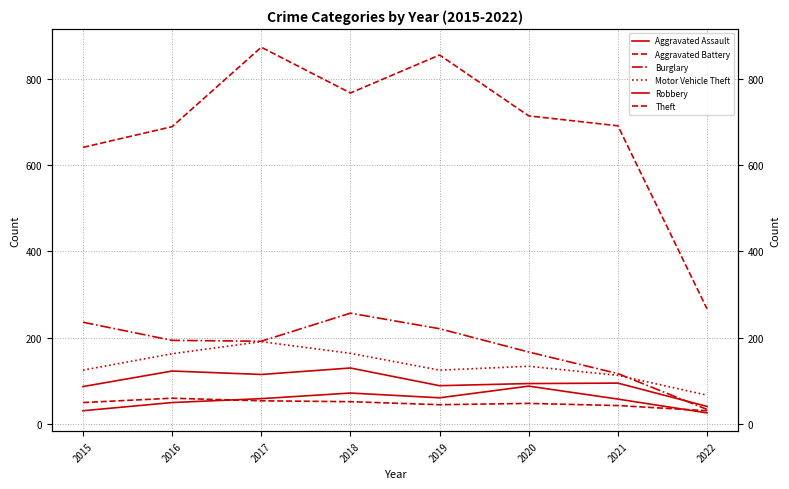

Between which two adjacent categories do Aggravated Assault and Aggravated Battery first intersect?

2016 and 2017